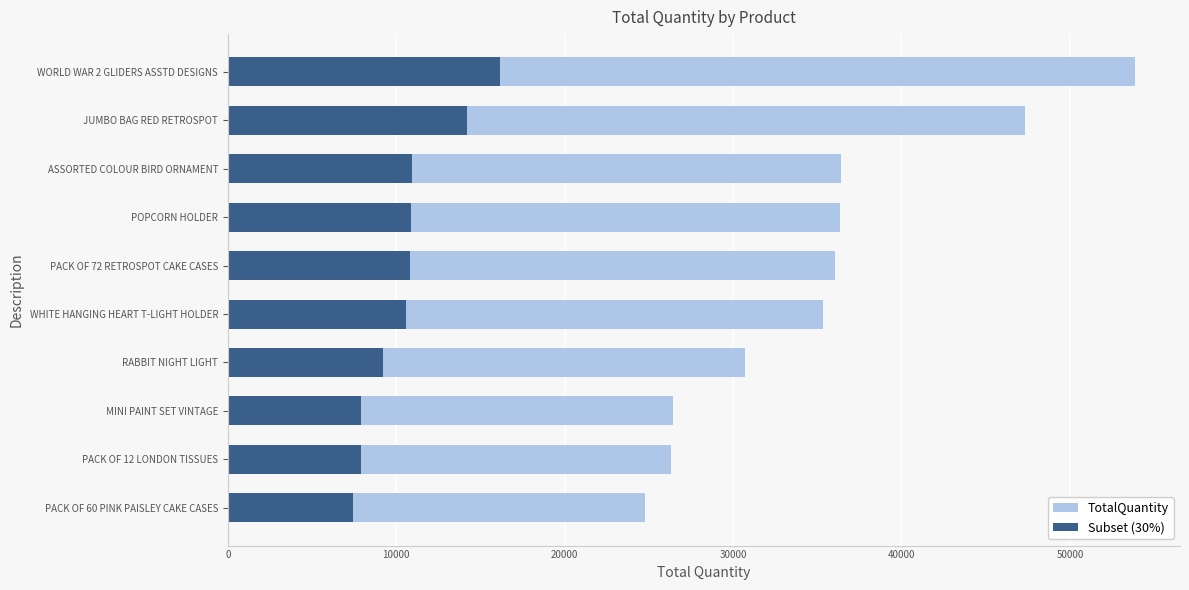

What is the difference between the maximum and minimum values in the TotalQuantity series?

29094.0